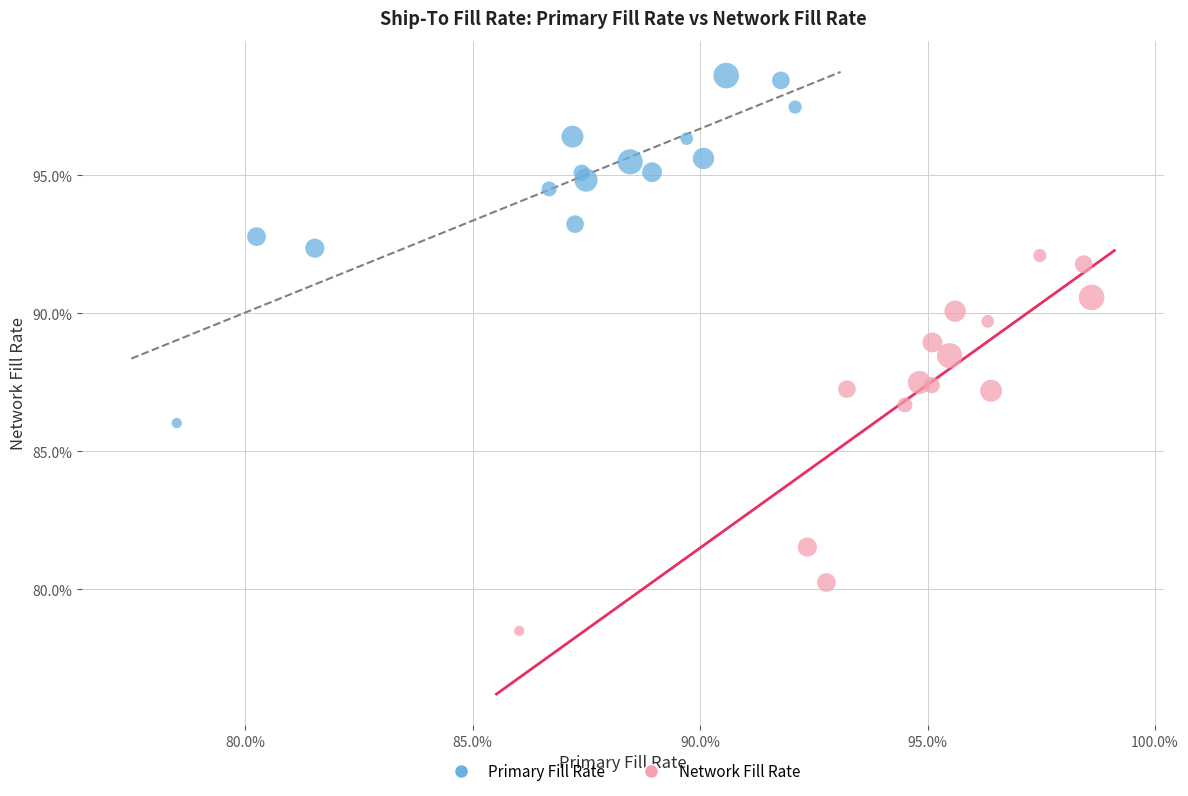

Which series has the largest Y range (max minus min)?

Network Fill Rate